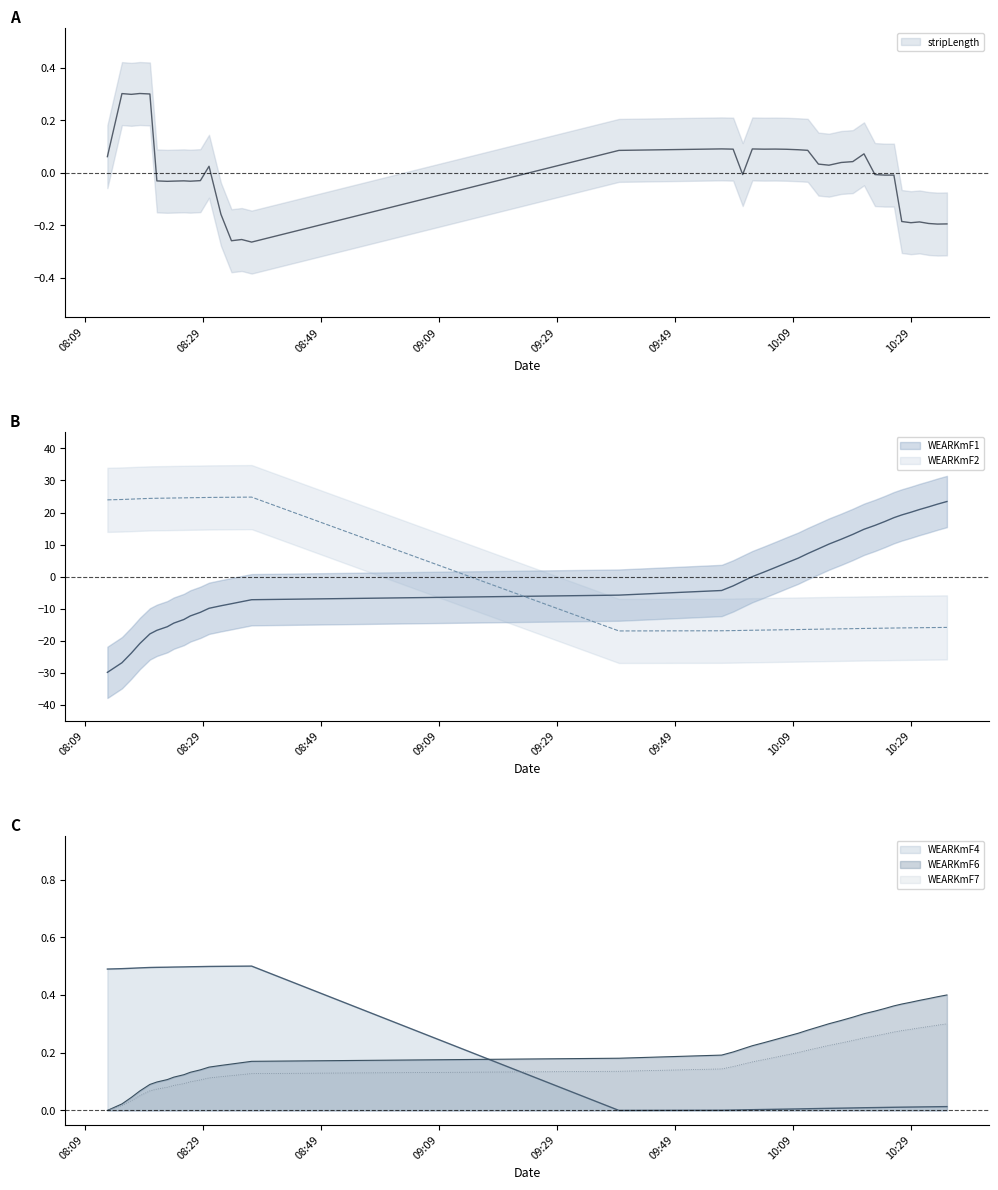

Reading left to right, extract all data points from this chart.

stripLength: 0.1	0.3	0.3	0.3	0.3	-0.0	-0.0	-0.0	-0.0	-0.0	-0.0	0.0	-0.2	-0.3	-0.3	-0.3	0.1	0.1	0.1	-0.0	0.1	0.1	0.1	0.1	0.1	0.1	0.0	0.0	0.0	0.0	0.1	-0.0	-0.0	-0.0	-0.2	-0.2	-0.2	-0.2	-0.2	-0.2
WEARKmF1: -29.8	-26.8	-23.9	-20.9	-17.9	-16.7	-15.6	-14.5	-13.4	-12.2	-11.1	-9.9	-9.1	-8.4	-7.8	-7.2	-5.8	-4.3	-2.9	-1.4	0.0	1.4	2.9	4.3	5.8	7.2	8.7	10.2	11.7	13.2	14.8	16.0	17.2	18.4	19.2	20.1	20.9	21.8	22.6	23.4
WEARKmF2: 23.9	24.1	24.2	24.3	24.4	24.4	24.5	24.5	24.6	24.6	24.7	24.7	24.7	24.8	24.8	24.8	-16.9	-16.9	-16.8	-16.8	-16.7	-16.7	-16.6	-16.6	-16.5	-16.4	-16.4	-16.3	-16.3	-16.2	-16.2	-16.1	-16.1	-16.0	-16.0	-16.0	-15.9	-15.9	-15.9	-15.8
WEARKmF4: 0.5	0.5	0.5	0.5	0.5	0.5	0.5	0.5	0.5	0.5	0.5	0.5	0.5	0.5	0.5	0.5	0.0	0.0	0.0	0.0	0.0	0.0	0.0	0.0	0.0	0.0	0.0	0.0	0.0	0.0	0.0	0.0	0.0	0.0	0.0	0.0	0.0	0.0	0.0	0.0
WEARKmF6: 0.0	0.0	0.0	0.1	0.1	0.1	0.1	0.1	0.1	0.1	0.1	0.1	0.2	0.2	0.2	0.2	0.2	0.2	0.2	0.2	0.2	0.2	0.2	0.3	0.3	0.3	0.3	0.3	0.3	0.3	0.3	0.3	0.4	0.4	0.4	0.4	0.4	0.4	0.4	0.4
WEARKmF7: 0.0	0.0	0.0	0.1	0.1	0.1	0.1	0.1	0.1	0.1	0.1	0.1	0.1	0.1	0.1	0.1	0.1	0.1	0.2	0.2	0.2	0.2	0.2	0.2	0.2	0.2	0.2	0.2	0.2	0.2	0.3	0.3	0.3	0.3	0.3	0.3	0.3	0.3	0.3	0.3